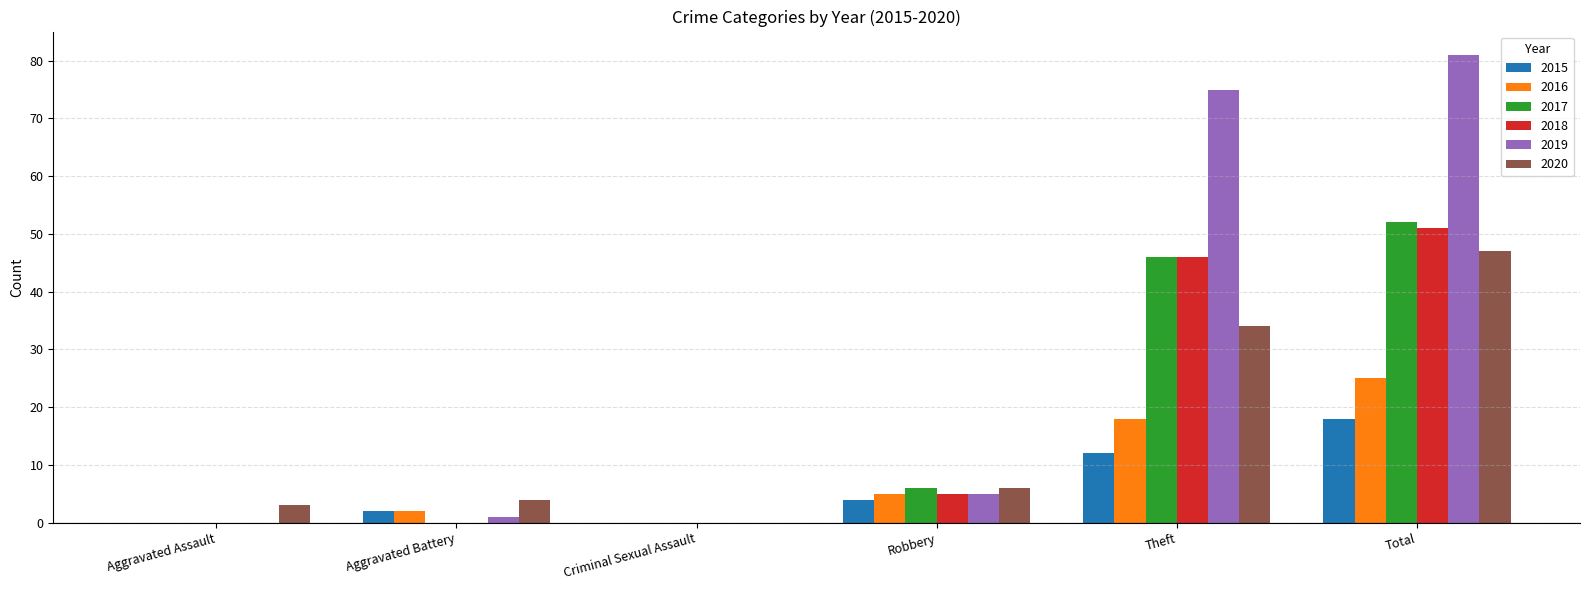

What is the sum of the 2020 values at Criminal Sexual Assault and Total?

47